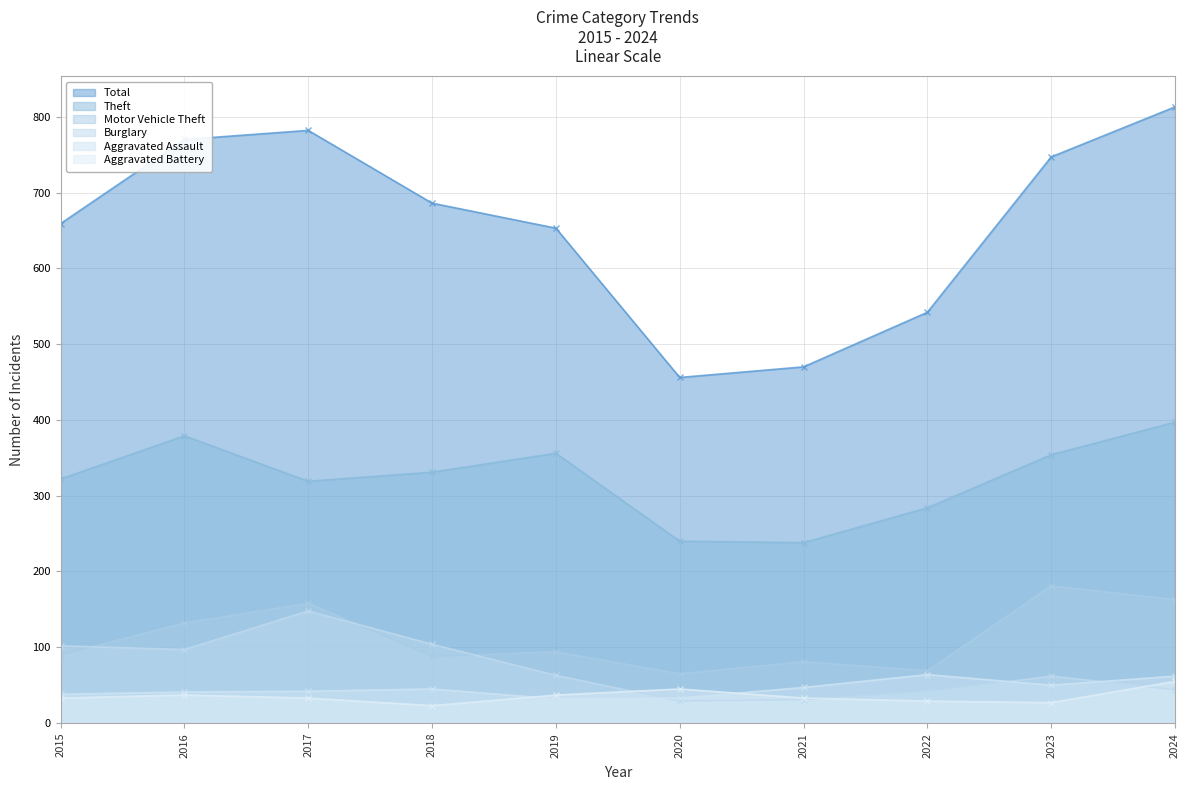

How many data points in Motor Vehicle Theft are less than 94?

5